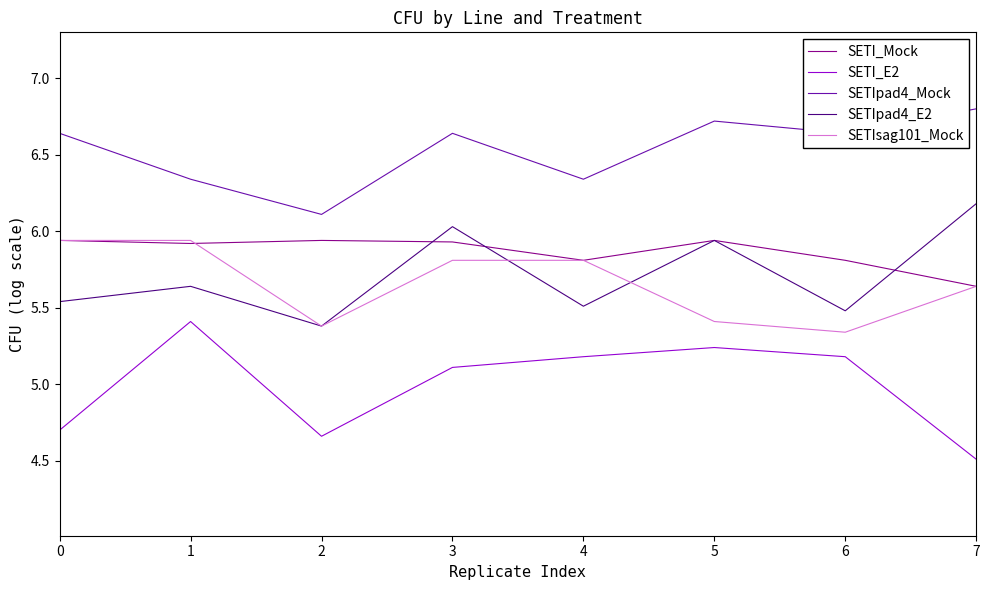

What is the approximate value of SETIpad4_Mock at 5?

6.7